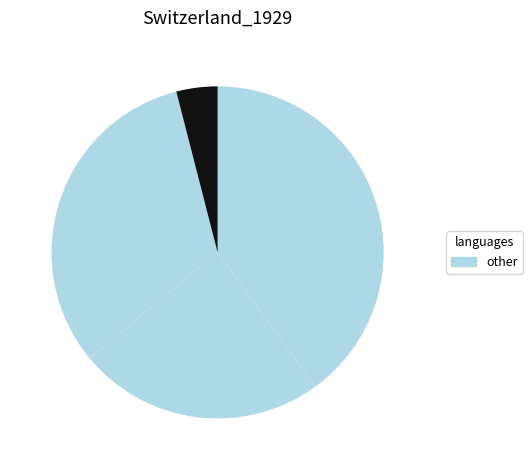

Is there any slice that represents more than half of the pie?

No